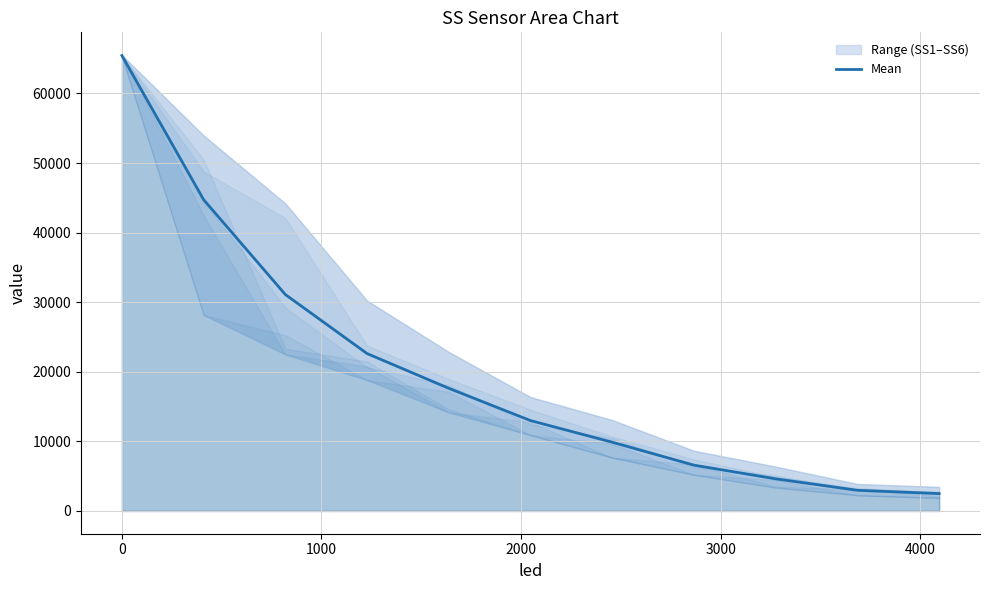

True or false: there are more than 2 points higher than both neighbors.

False